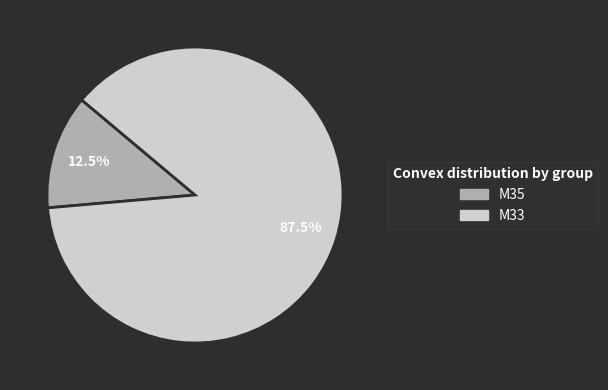

Combined, what portion of the pie is M33 and M35?

100.0%